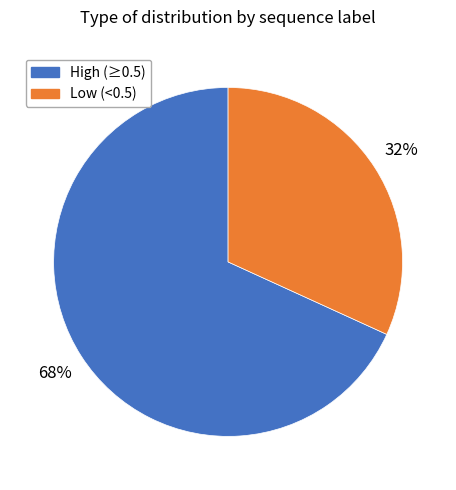

To the nearest percent, what is the difference between the largest and smallest slice percentages?

36%